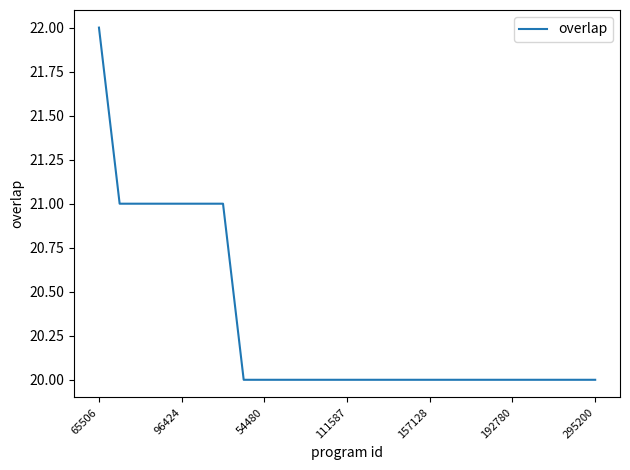

What is the maximum value shown in the chart?

22